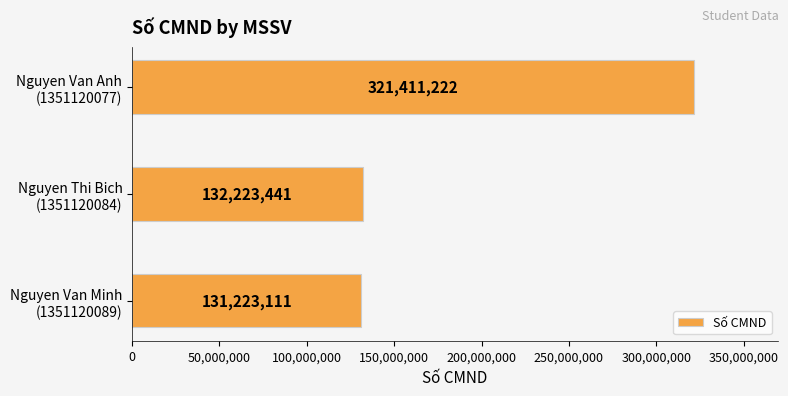

At which label is the value closest to 226317166?

Nguyen Thi Bich
(1351120084)